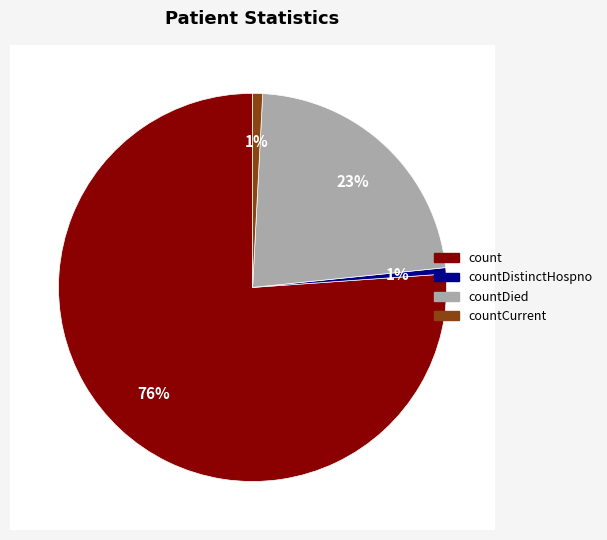

To the nearest percent, what is the difference between the countDied and count slice percentages?

54%